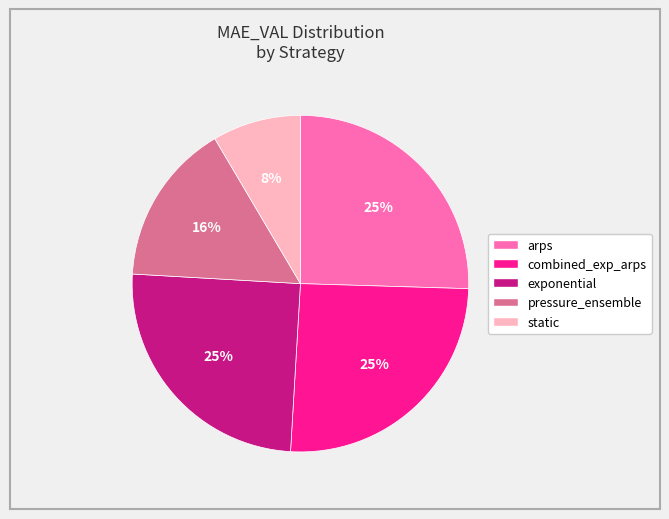

What is the ratio of the value at arps to the value at combined_exp_arps?

1.0